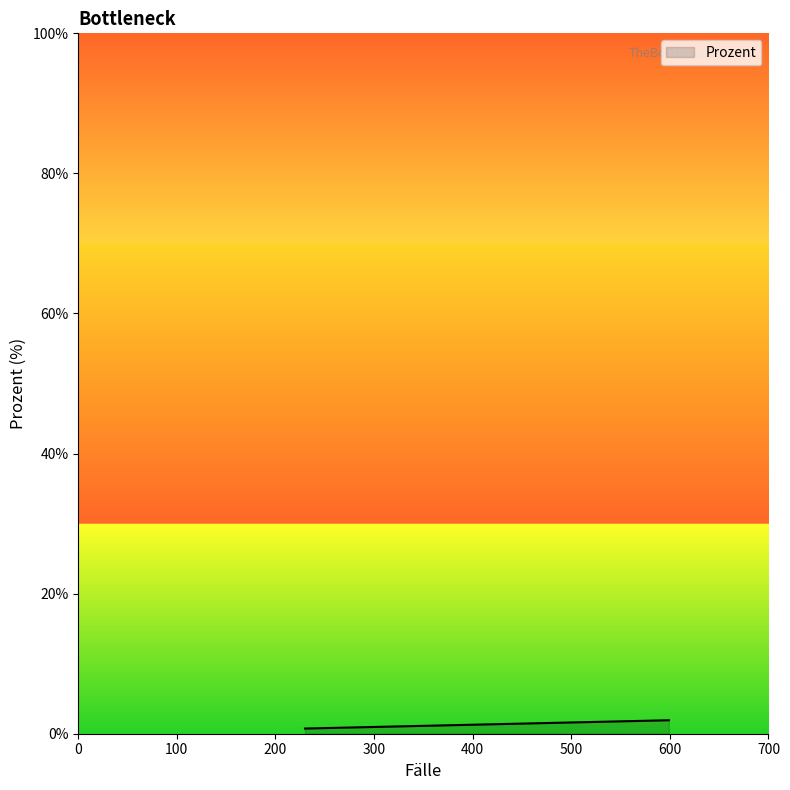

Is this an area chart (filled region under the line)?

Yes